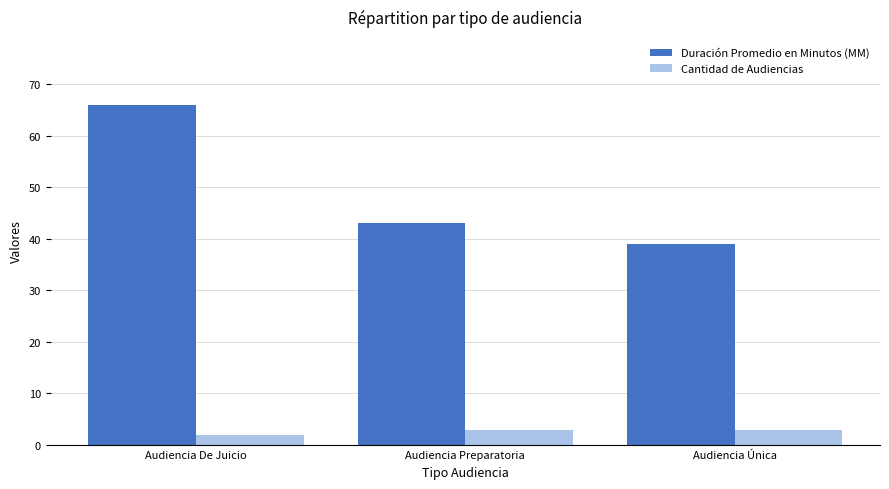

How many bars are there in each group?

2